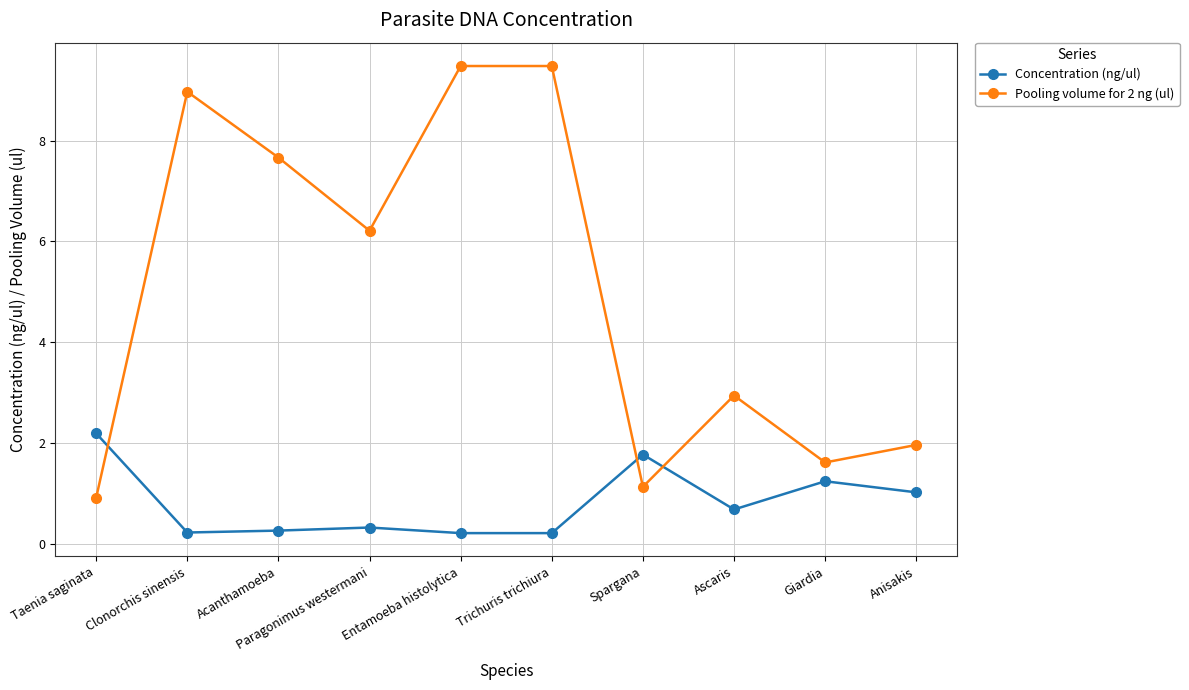

How many data points in Pooling volume for 2 ng (ul) are above 6?

5